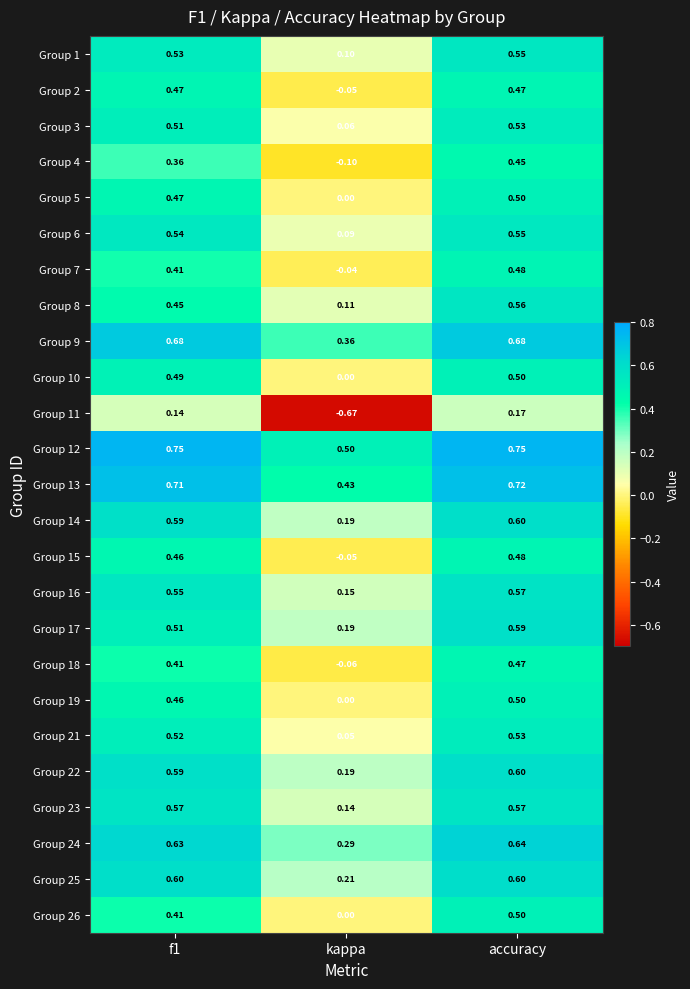

How many data points does each series have?

3